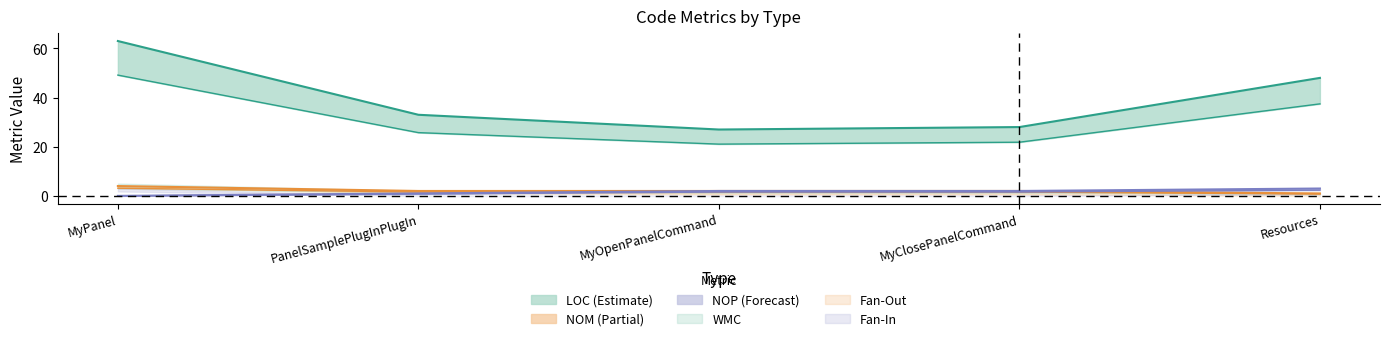

Which series has the largest range (max minus min)?

LOC